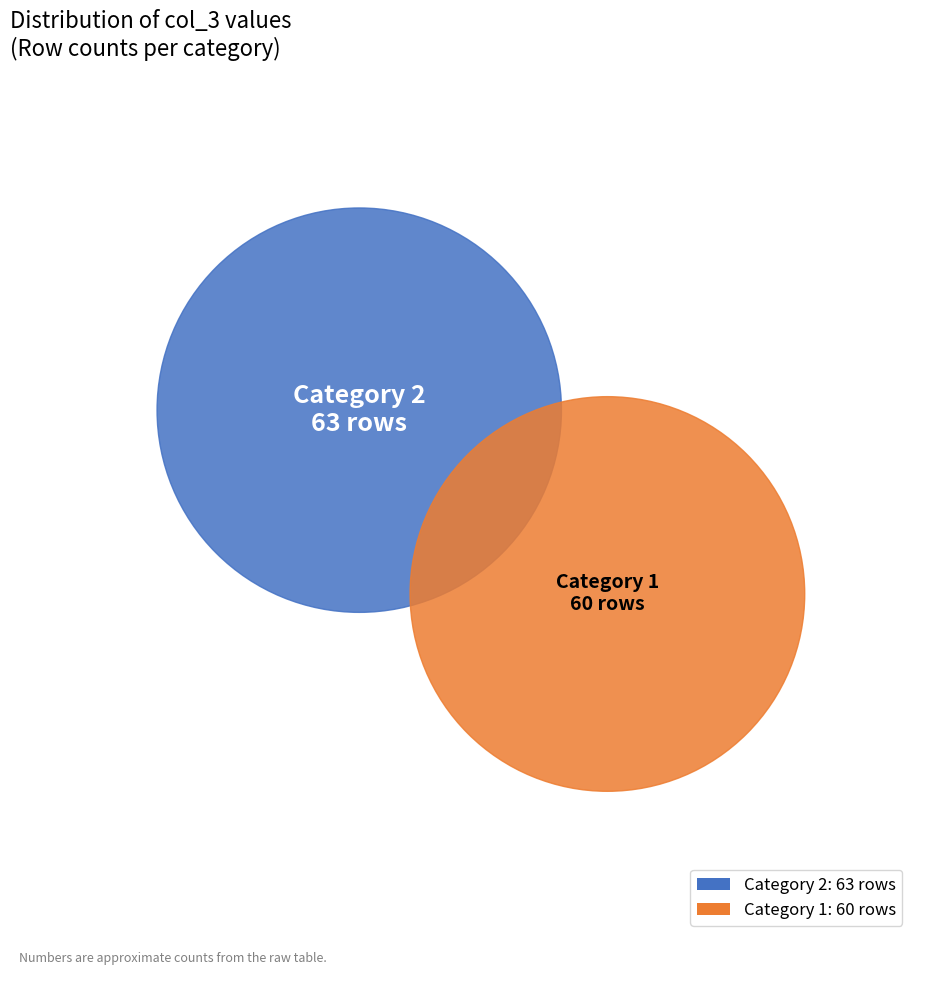

Which slice represents more than half of the pie?

2